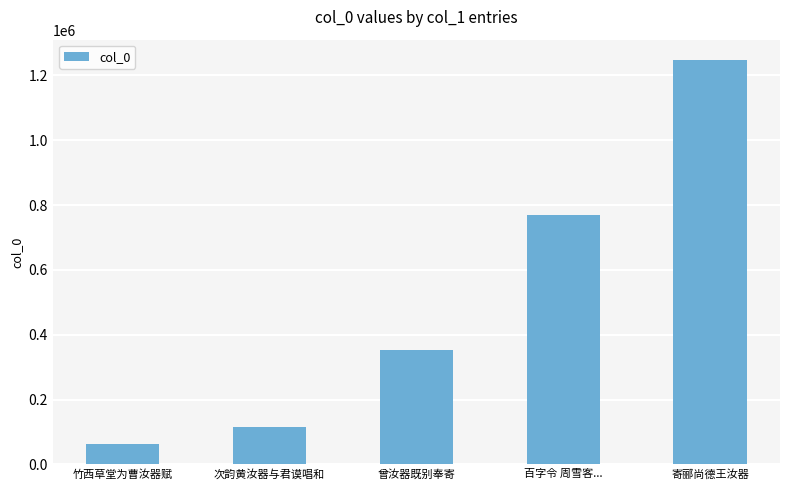

What position from the left is 百字令 周雪客...?

4